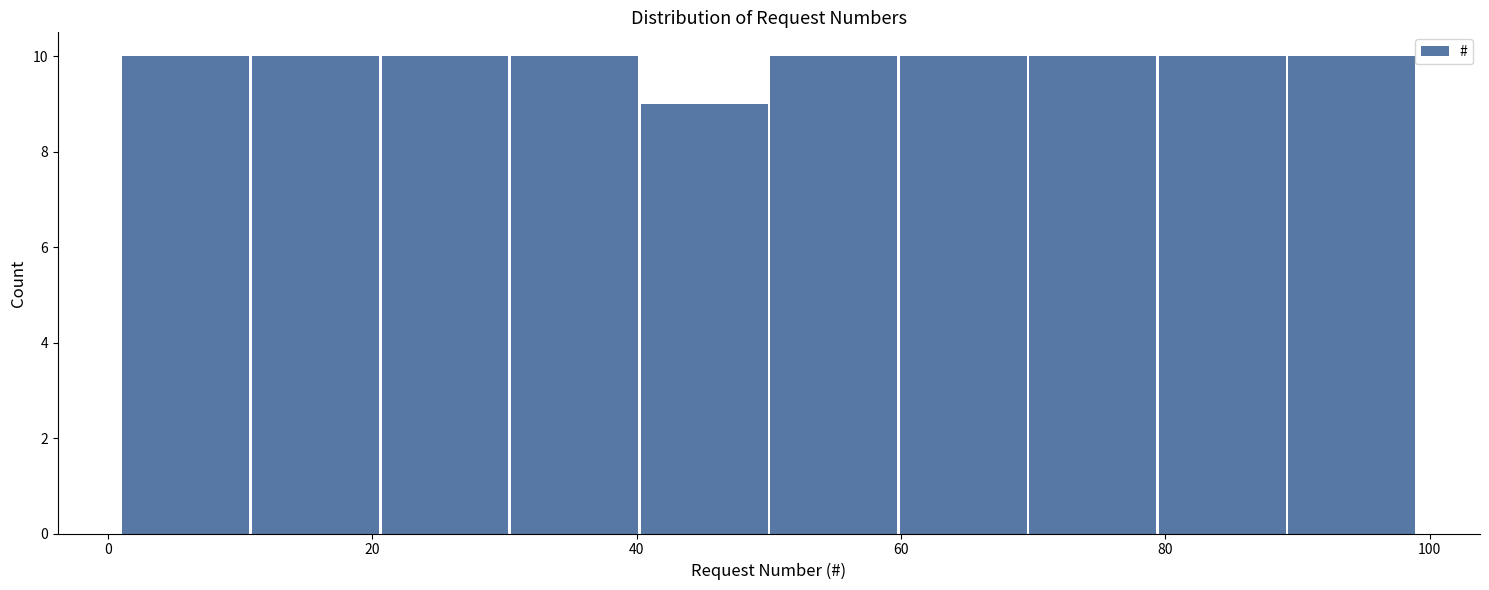

Reading left to right, transcribe this chart: for each bar, give the range it covers on the x-axis and its height. Neither the bar edges nor the heights are printed on the chart, so give them approximately, as read against the axes.

1.0 to 10.8: 10
10.8 to 20.6: 10
20.6 to 30.4: 10
30.4 to 40.2: 10
40.2 to 50.0: 9
50.0 to 59.8: 10
59.8 to 69.6: 10
69.6 to 79.4: 10
79.4 to 89.2: 10
89.2 to 99.0: 10